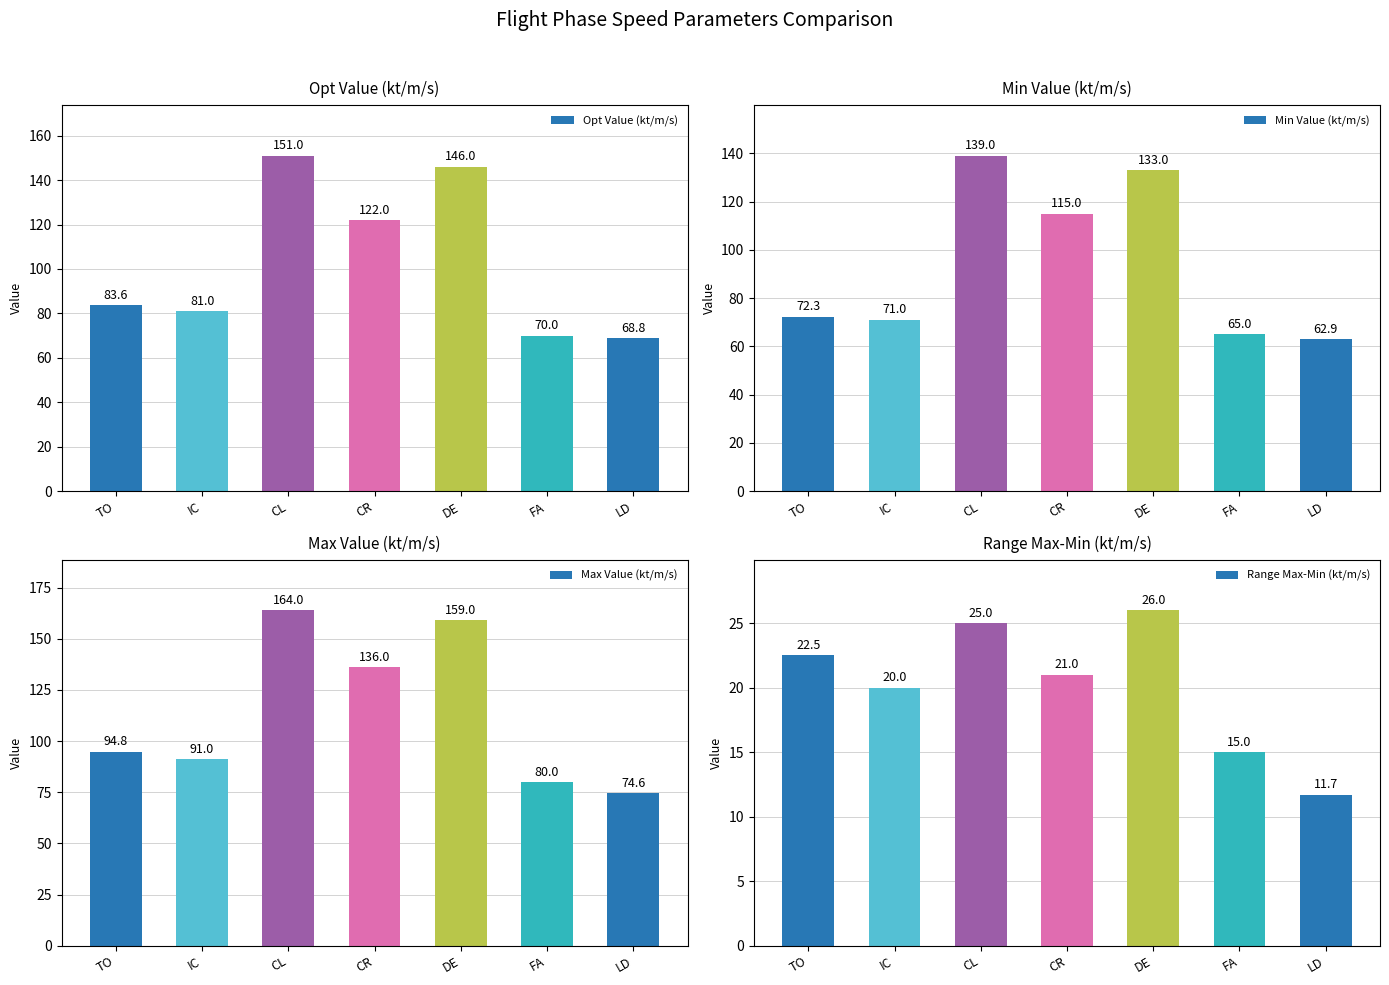

At which category is the sum across all series the highest?

CL